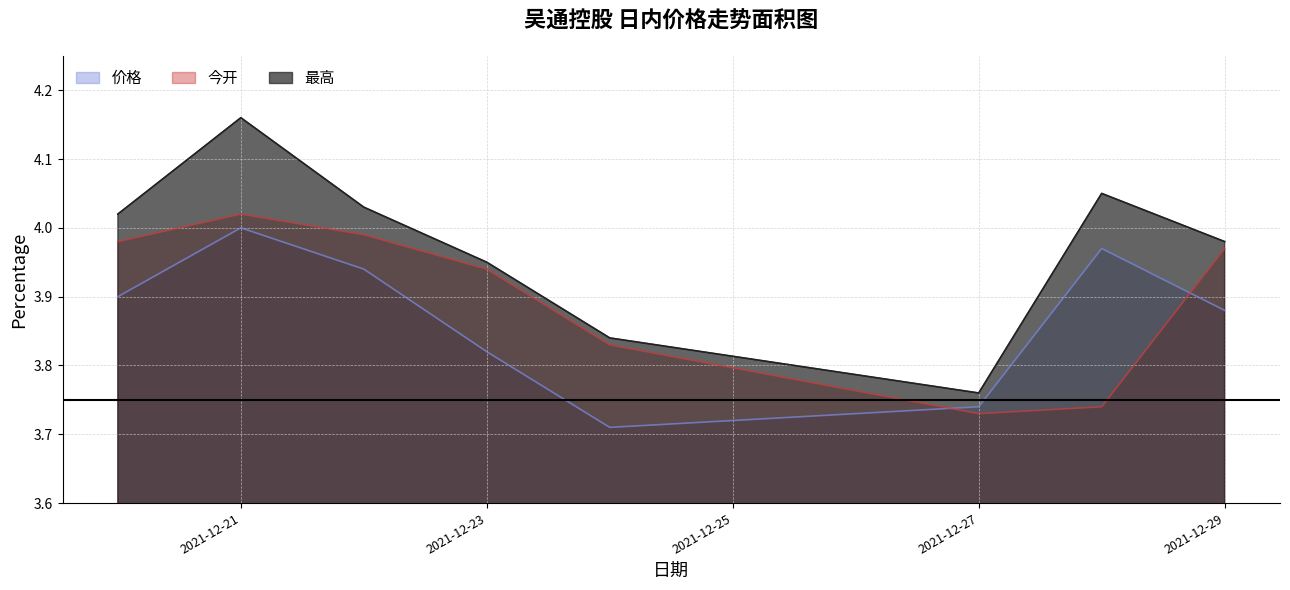

What is the sum of the 价格 values at 2021-12-22 and 2021-12-20?

7.8